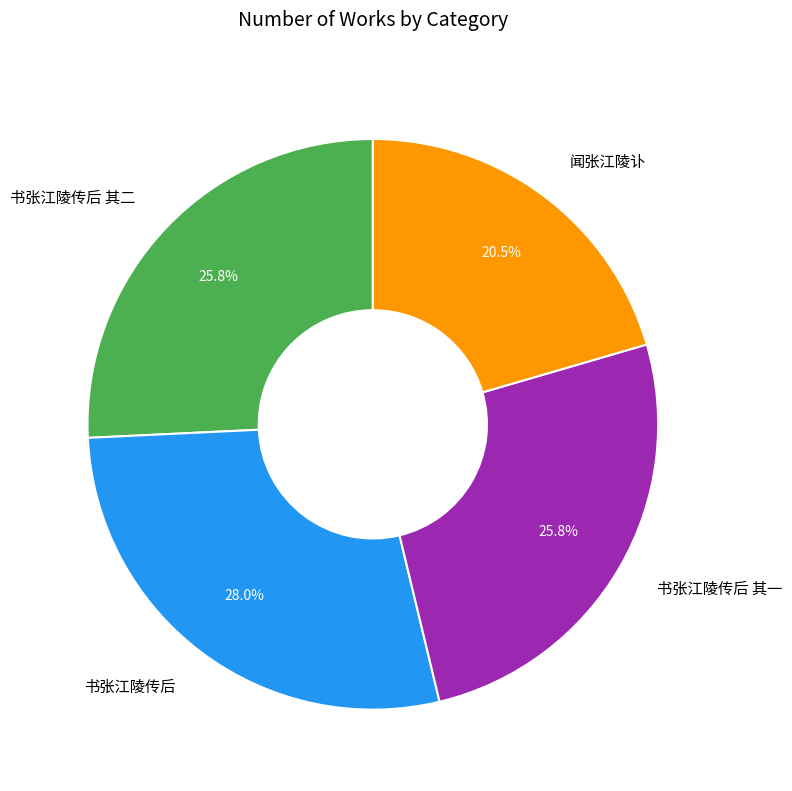

What portion of the pie excludes 书张江陵传后 其一?

74.2%